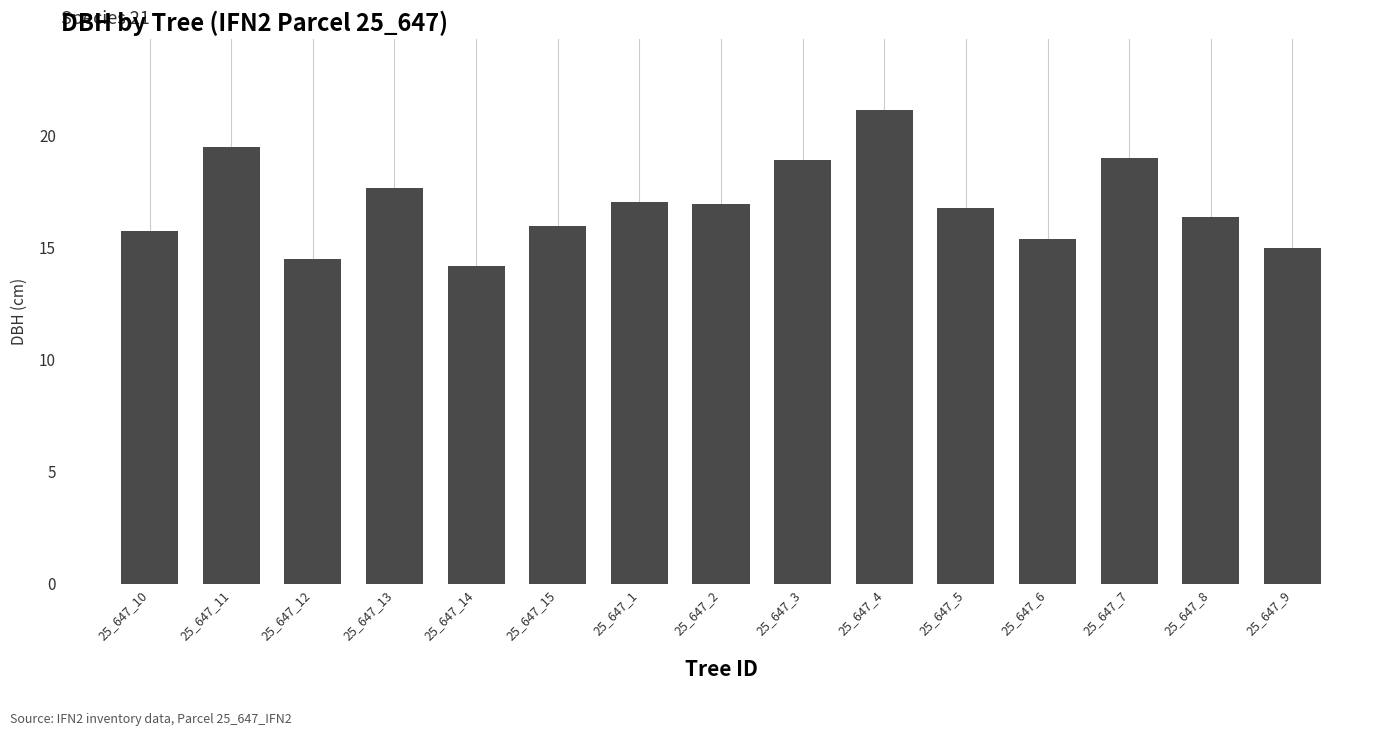

At which label does the data first exceed 16?

25_647_11